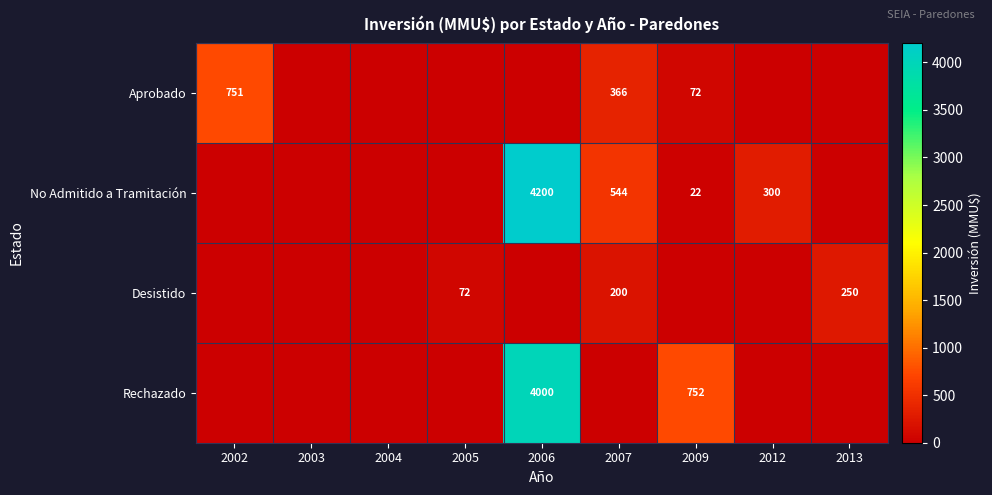

What is the difference between the Desistido values at 2005 and 2013?

178